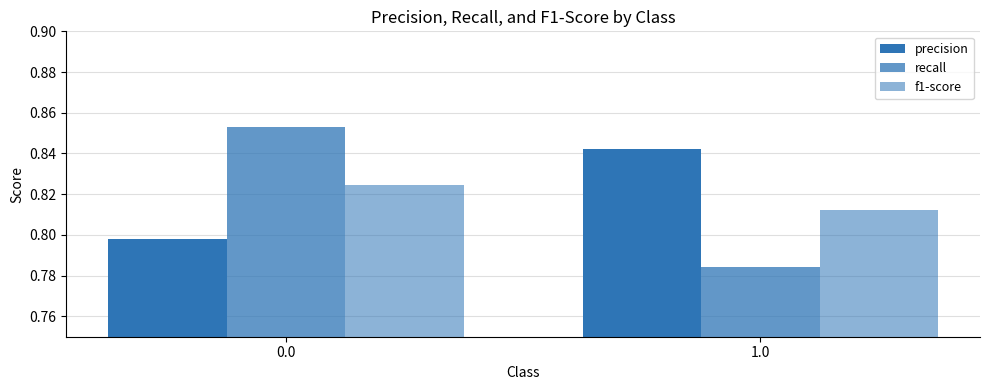

How many bars are there in total?

6